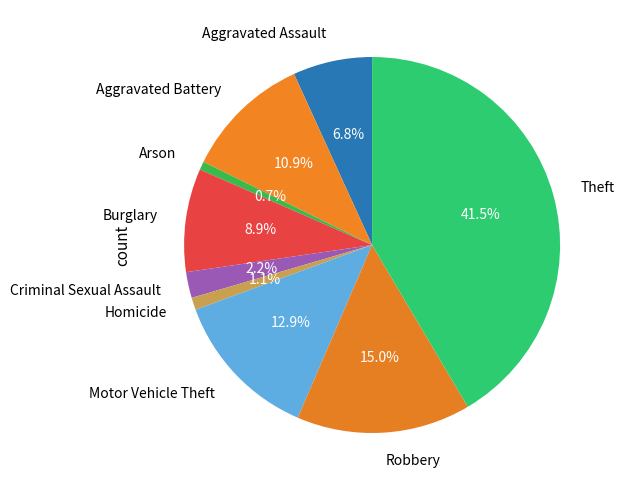

Is there a majority slice in this chart?

No